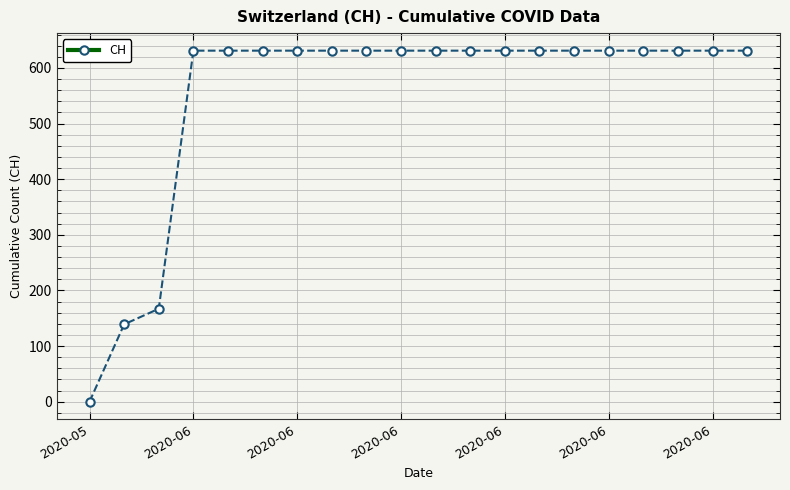

How many values are below 631?

3